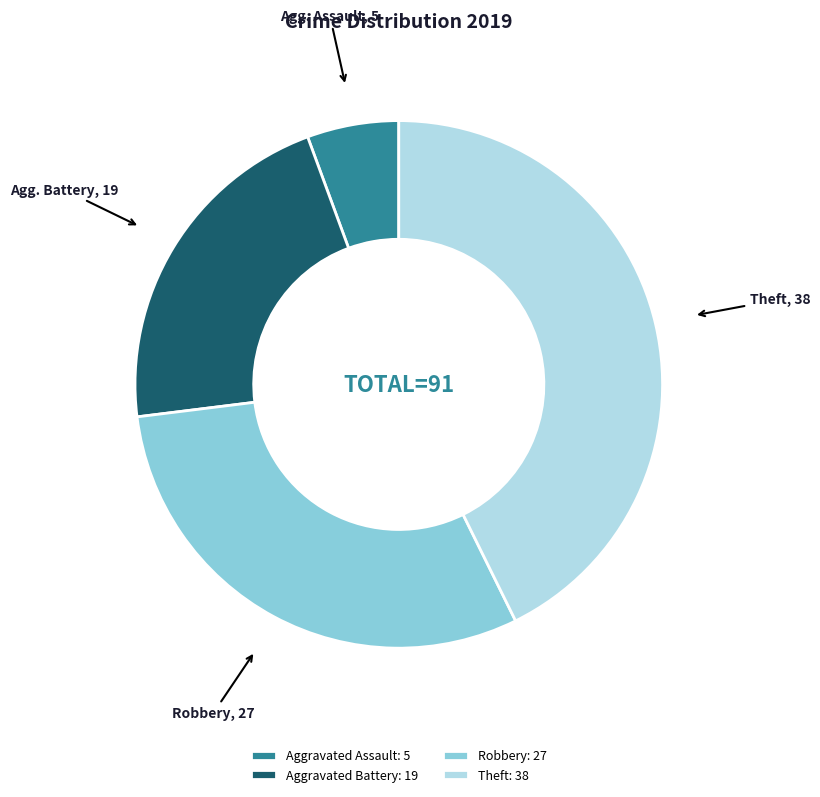

Count the number of slices in the pie.

4